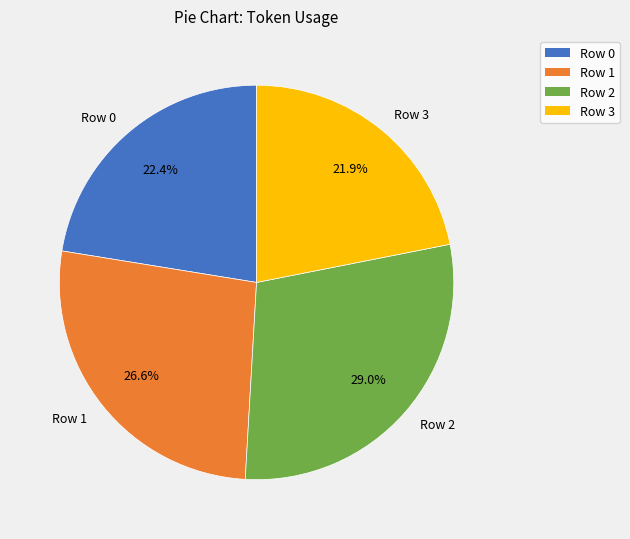

To the nearest percent, what is the difference between the Row 0 and Row 3 slice percentages?

1%